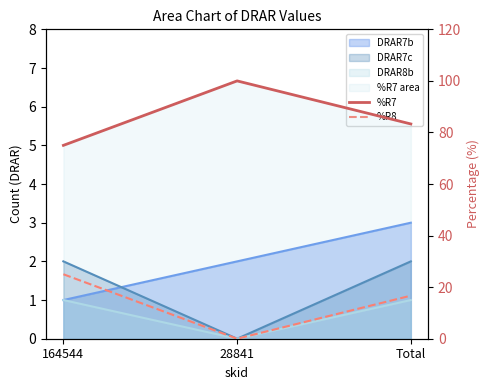

Which series has the largest range (max minus min)?

%R7